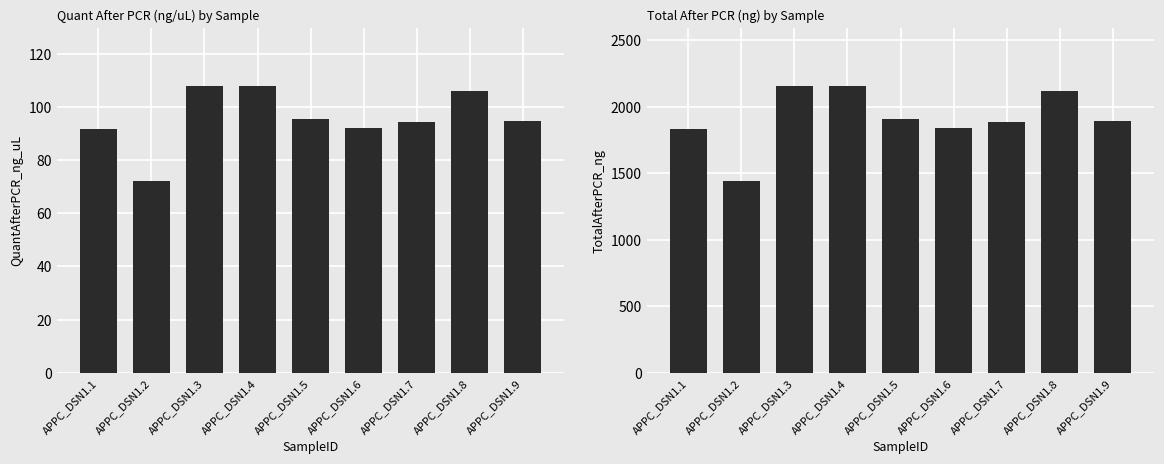

What is the highest value of the TotalAfterPCR_ng series?

2160.0